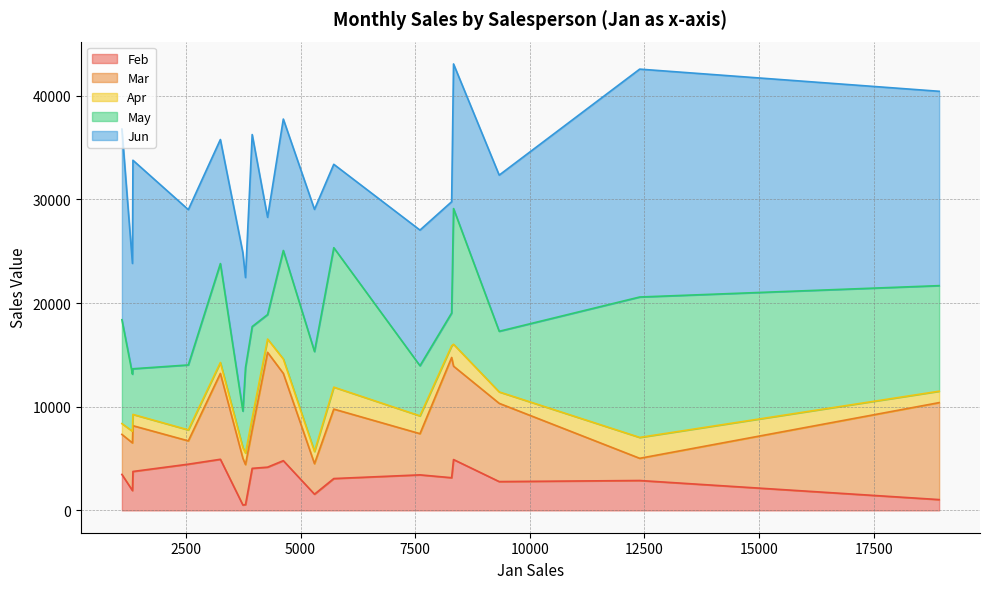

What are all the series names shown in the legend?

Feb, Mar, Apr, May, Jun